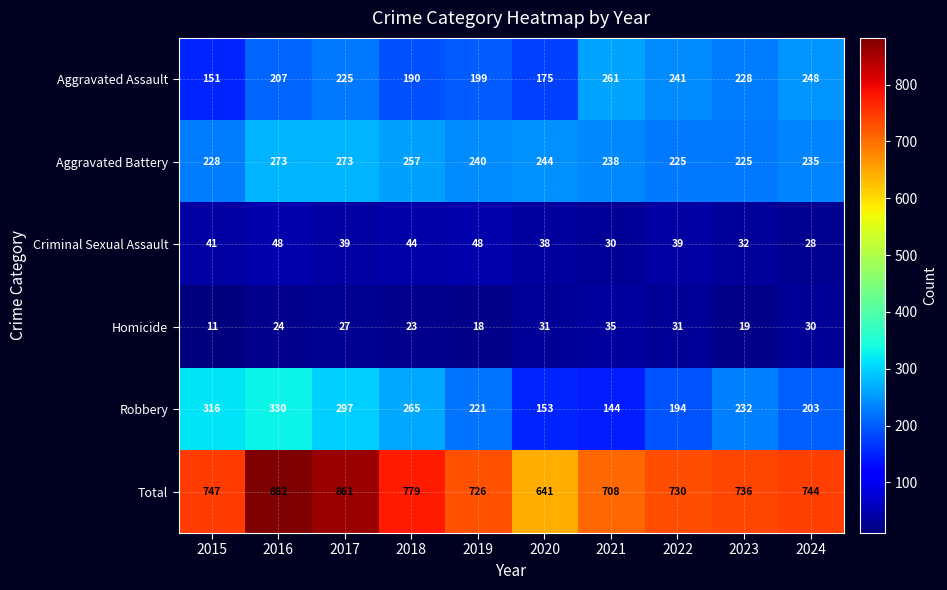

At how many categories does at least one series exceed 615?

10